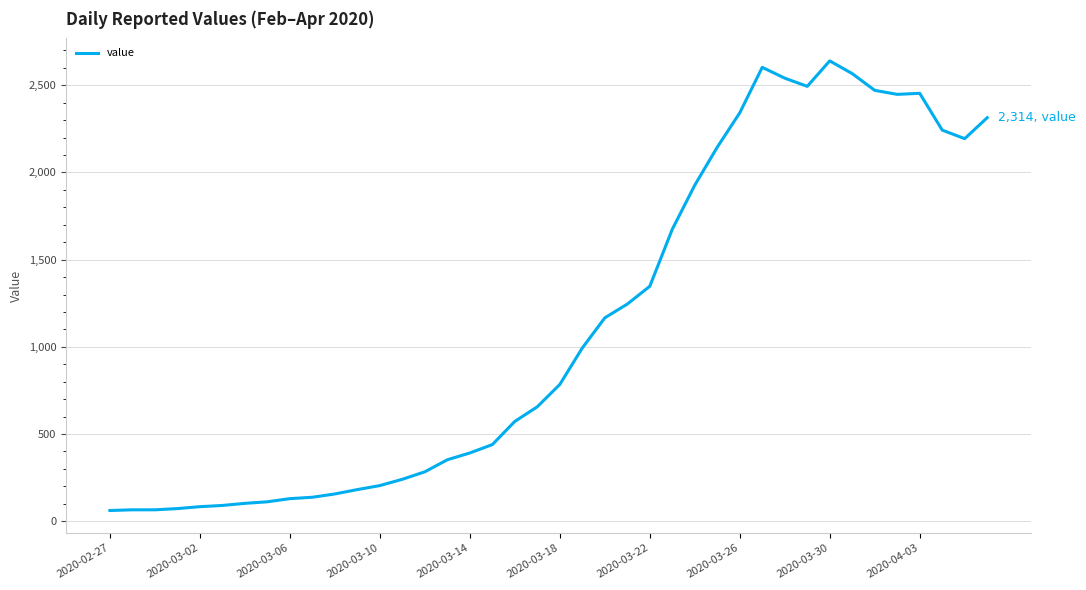

What is the difference between the maximum and minimum values?

2579